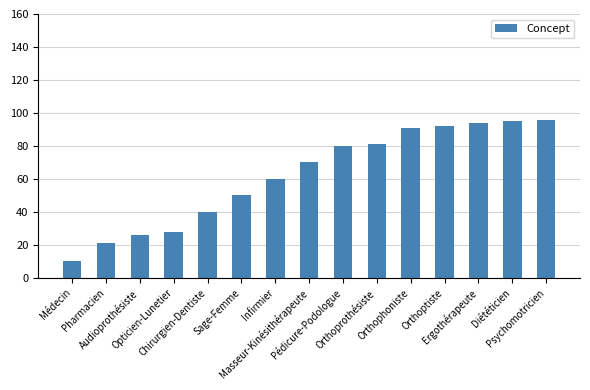

What is the sum of the values at Masseur-Kinésithérapeute and Orthoptiste?

162